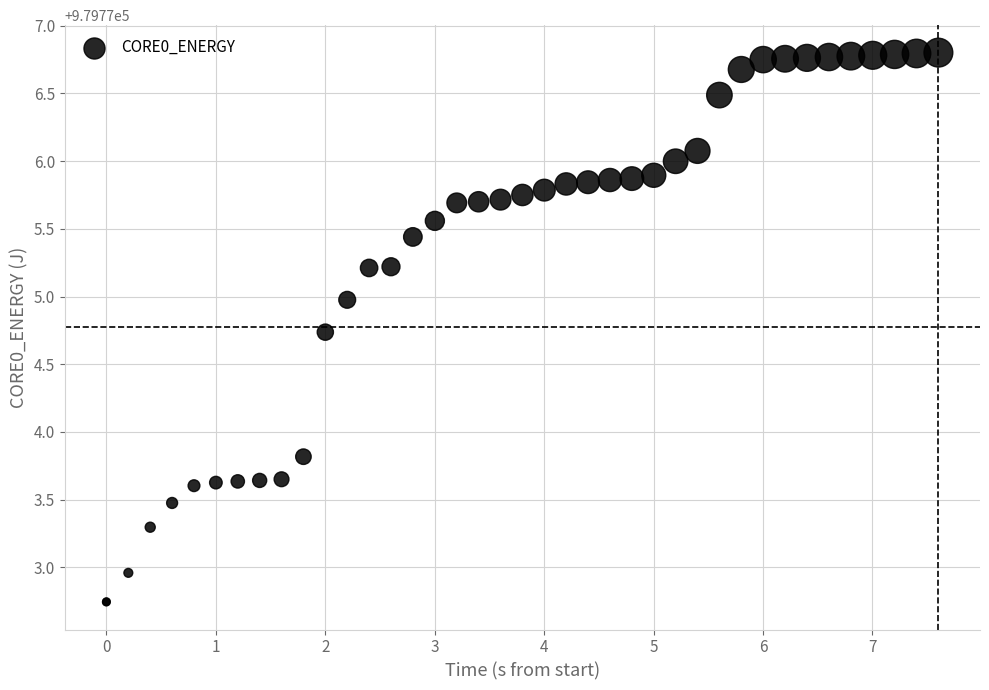

What Y value in the scatter plot is closest to 979774?

979773.8